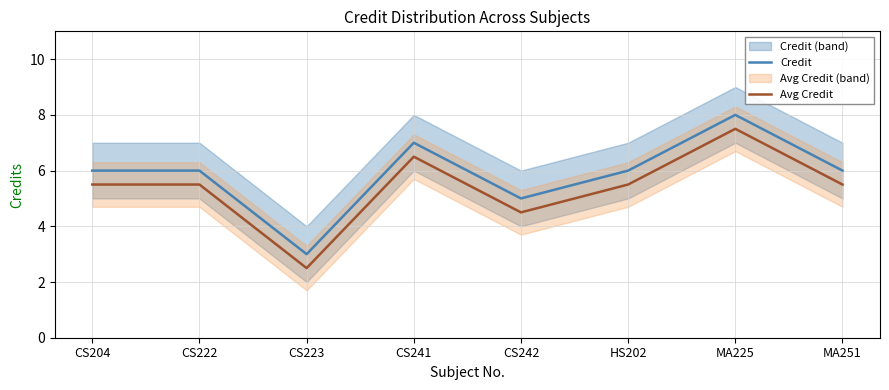

What are all the series names shown in the legend?

Credit, Avg Credit